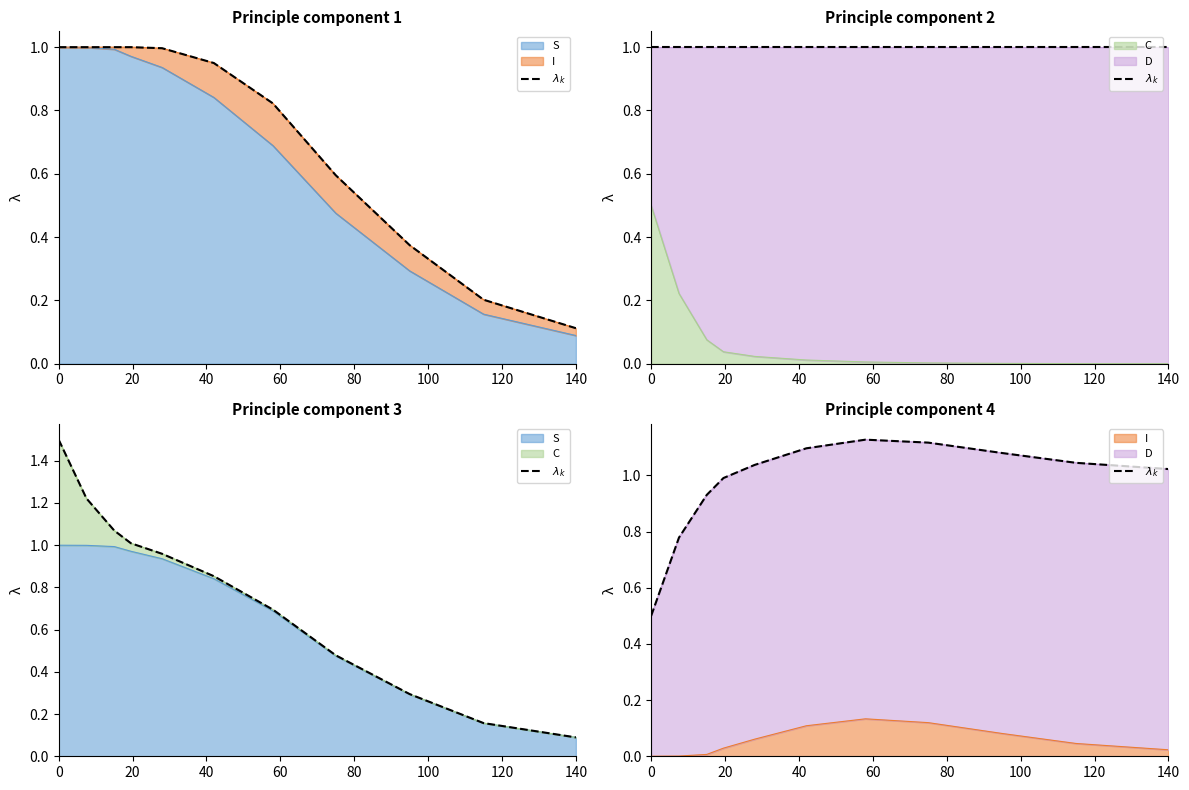

How many points are higher than both their immediate neighbors (excluding endpoints)?

1